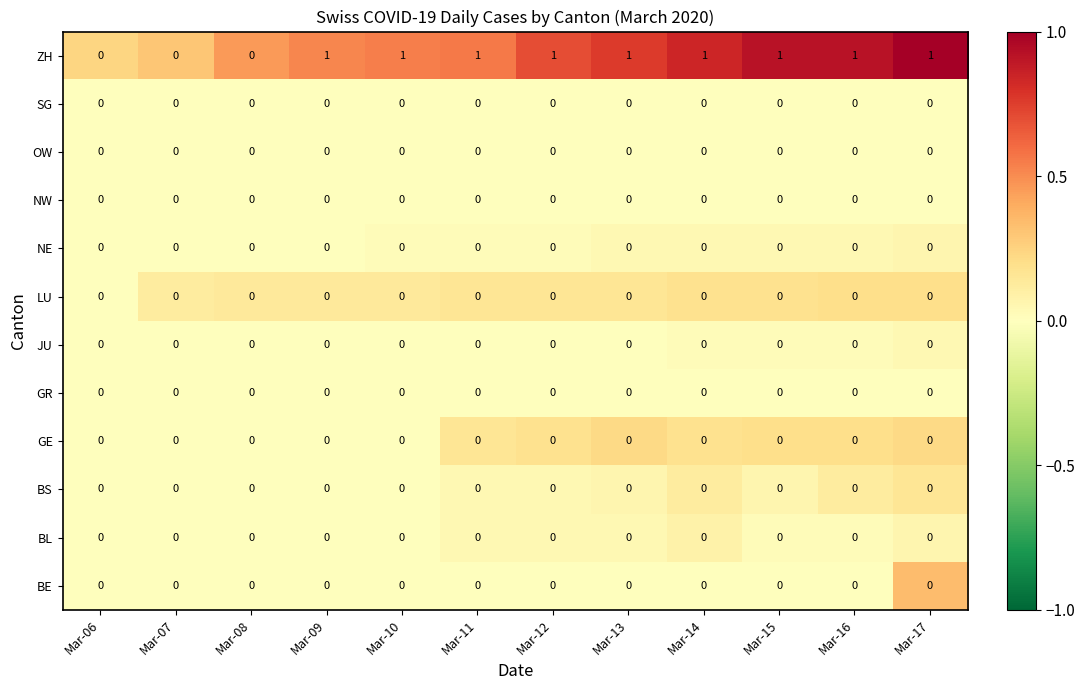

True or false: BL has a value of 0 at Mar-15.

True